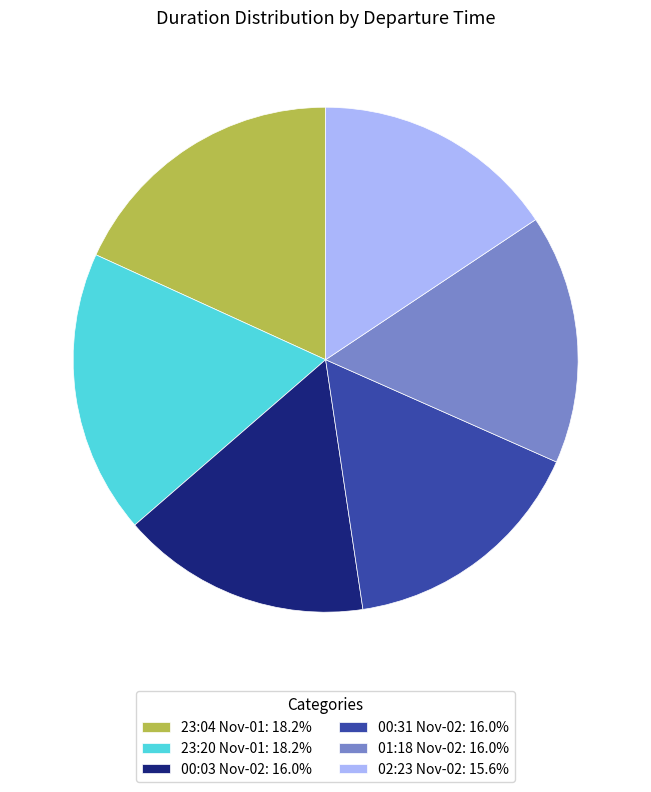

Is the sum of 00:03 Nov-02: 16.0% and 23:04 Nov-01: 18.2% greater than half?

No